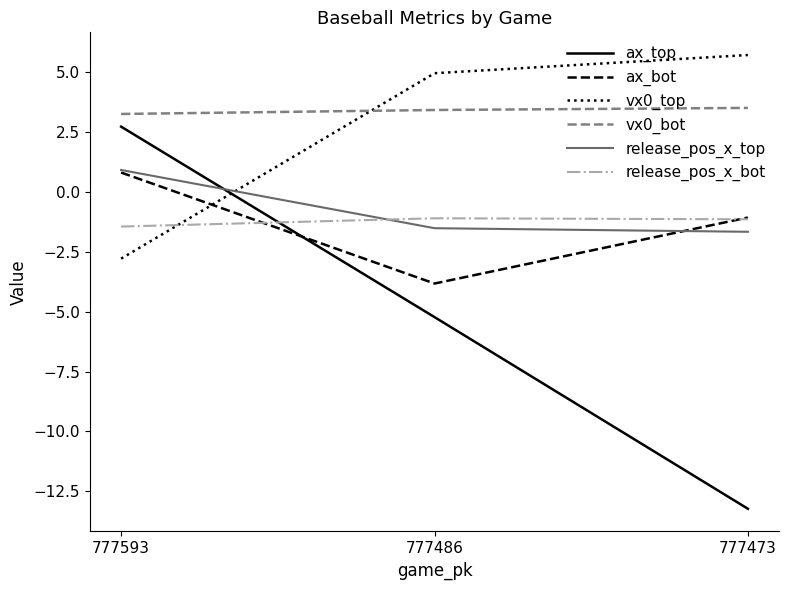

Reading left to right, list all the values displayed in this chart.

ax_top: 2.7	-5.2	-13.2
ax_bot: 0.8	-3.8	-1.1
vx0_top: -2.8	5.0	5.7
vx0_bot: 3.3	3.4	3.5
release_pos_x_top: 0.9	-1.5	-1.7
release_pos_x_bot: -1.4	-1.1	-1.1